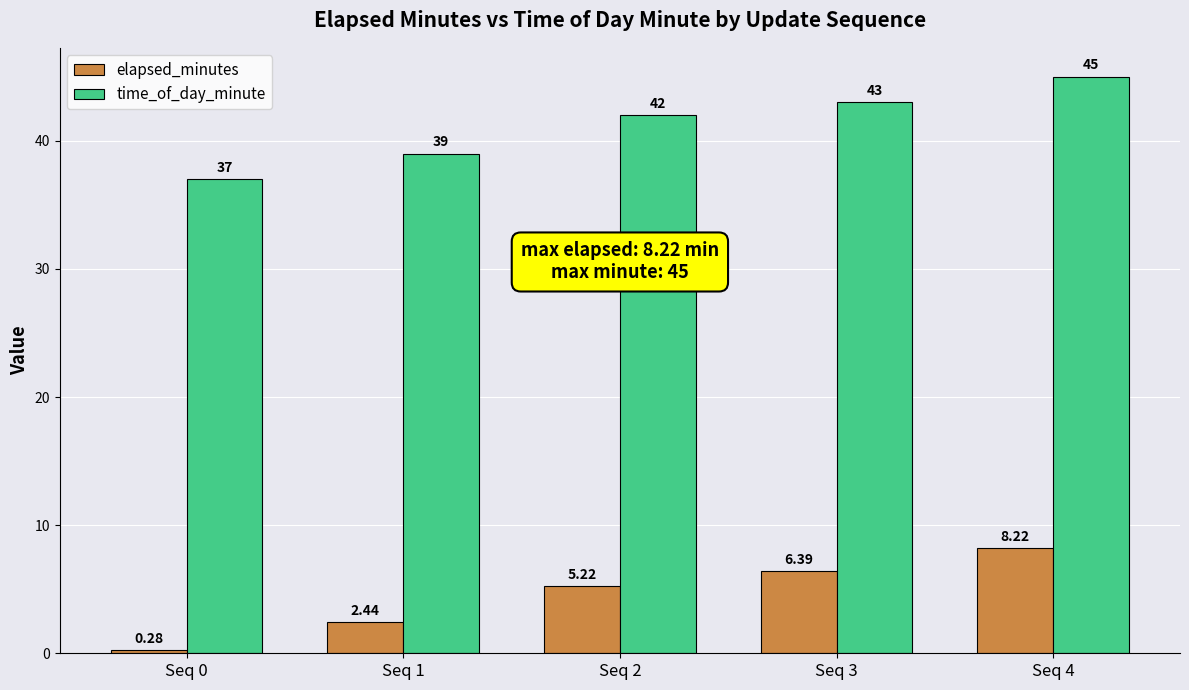

What is the difference between the highest and lowest values at Seq 0?

36.7